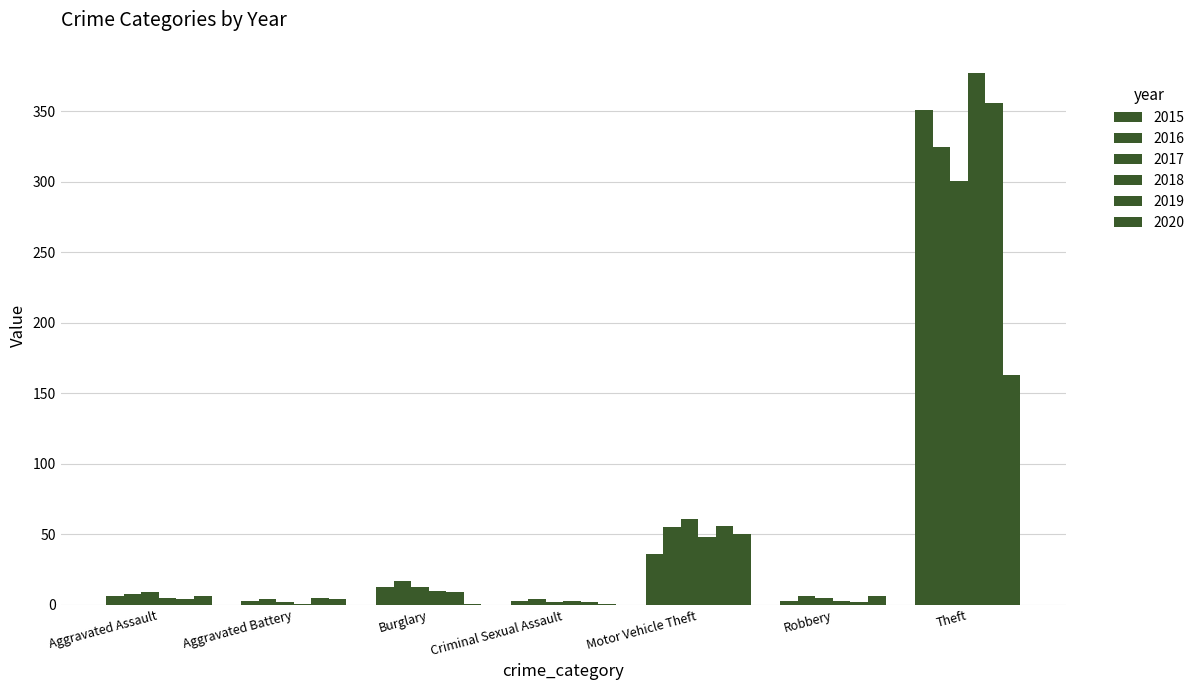

Does the chart contain stacked bars?

No